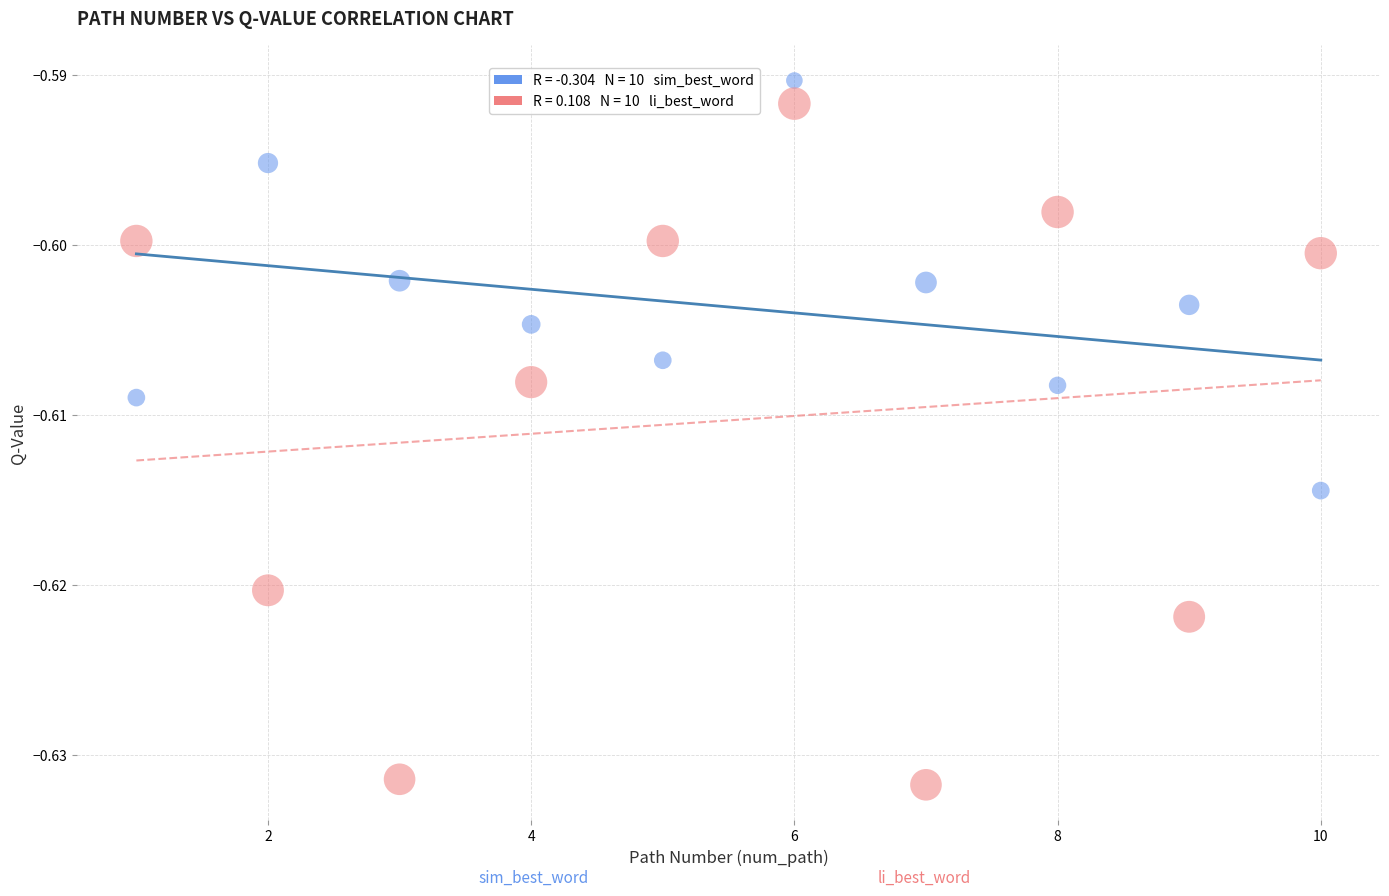

Across all data points, what is the range of X values (max minus min)?

9.0